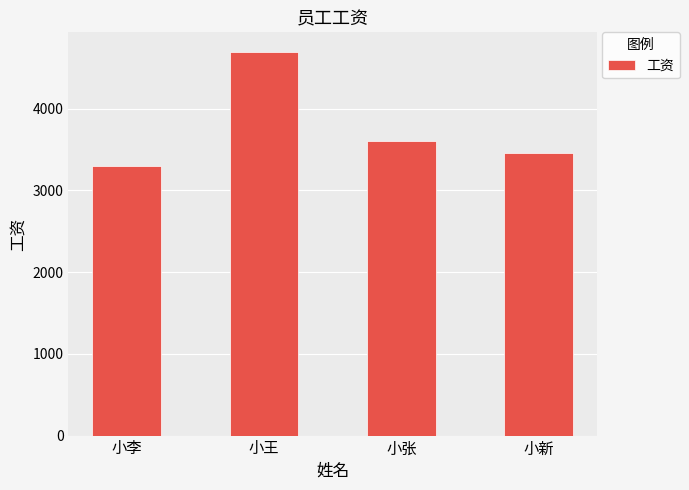

Reading right to left, list all the values displayed in this chart.

小新=3460	小张=3600	小王=4700	小李=3300